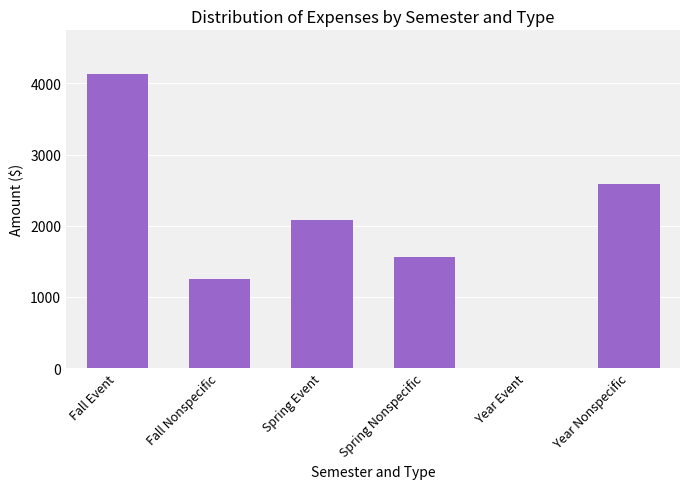

Read the value at Fall Nonspecific.

1252.5